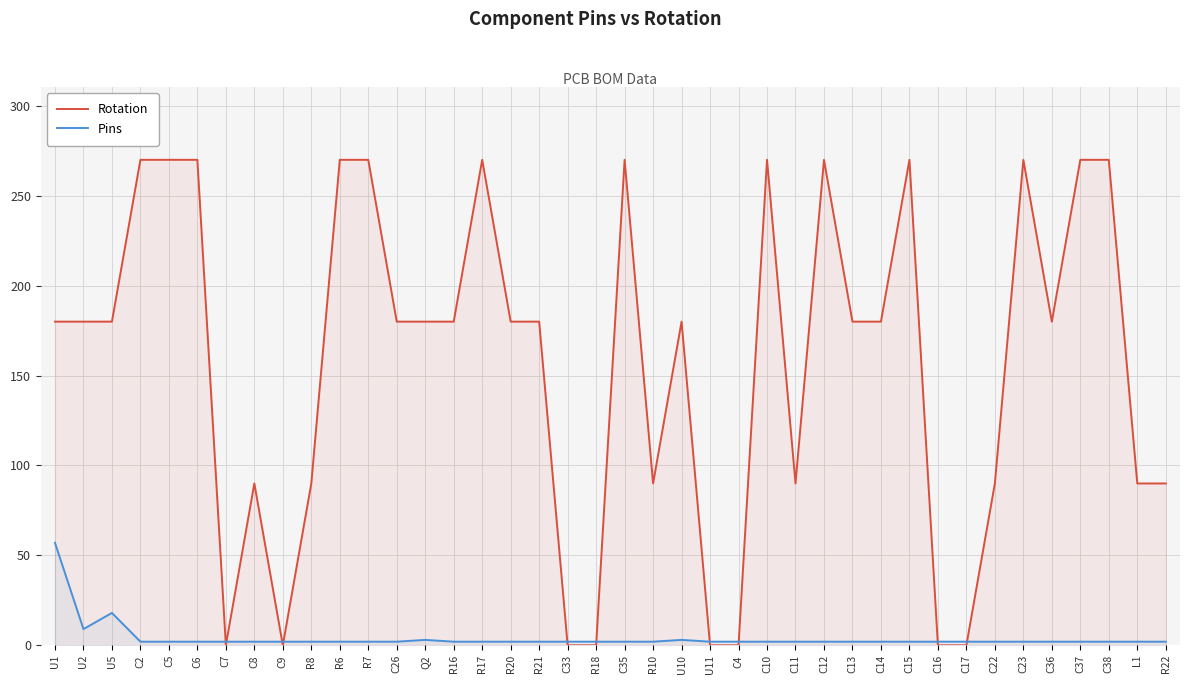

How many values in the Rotation series exceed 180?

13